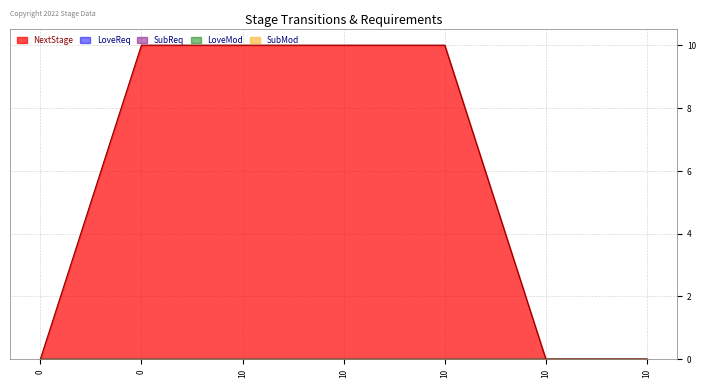

Which series has the largest total across all categories?

NextStage